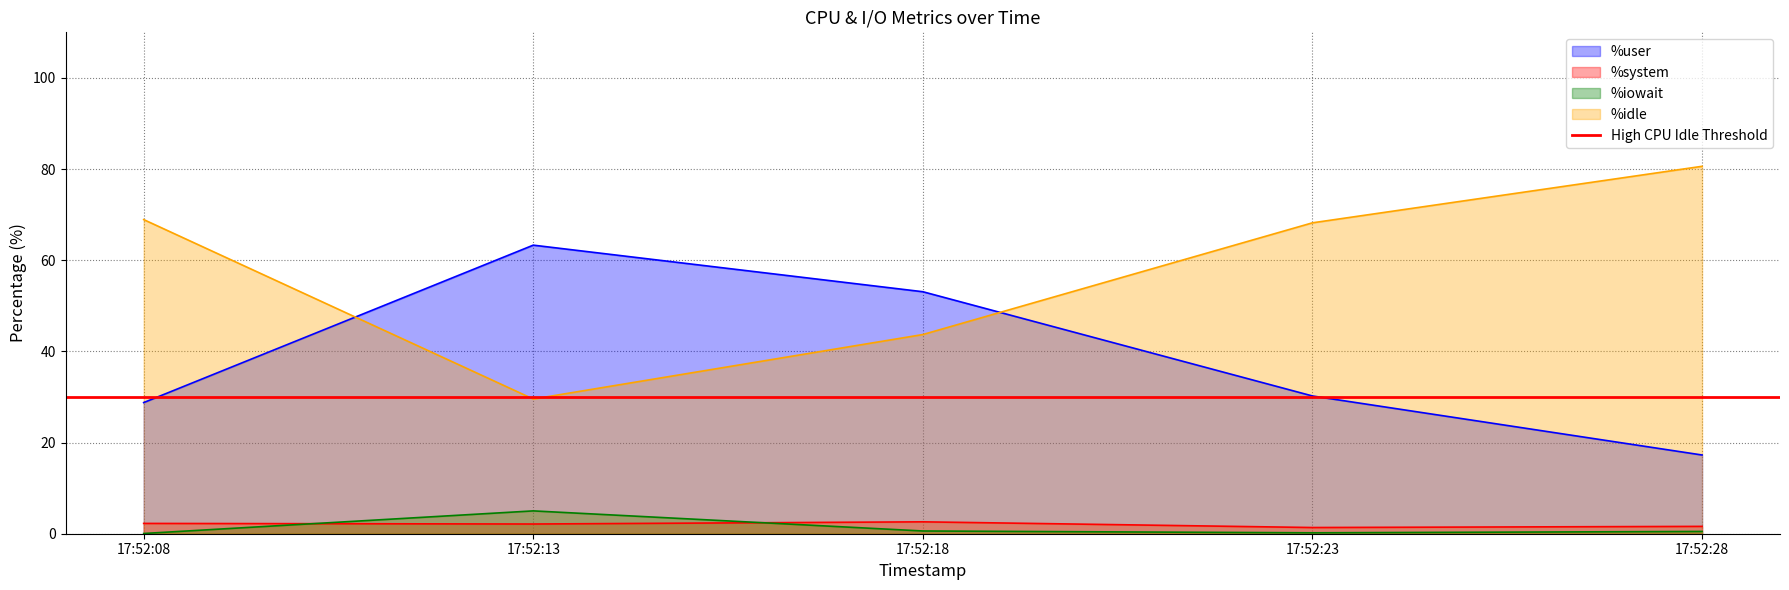

At which label does %user reach its peak?

17:52:13